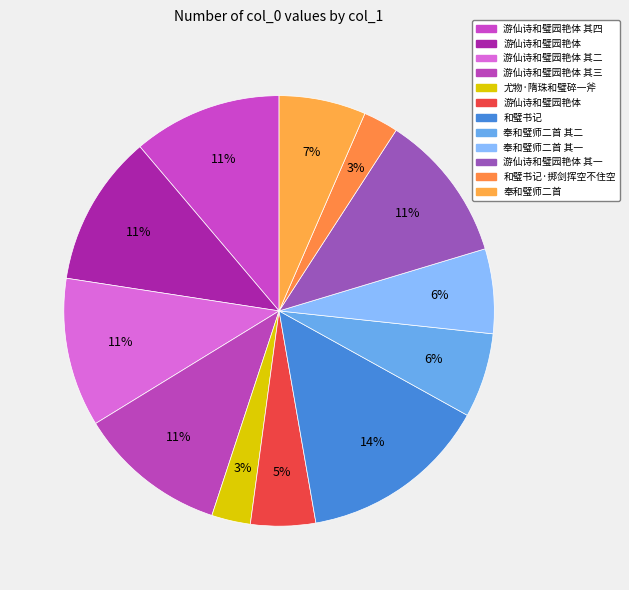

Rank the categories by value from lowest to highest.

和璧书记·掷剑挥空不住空, 尤物·隋珠和璧碎一斧, 游仙诗和璧园艳体, 奉和璧师二首 其一, 奉和璧师二首 其二, 奉和璧师二首, 游仙诗和璧园艳体 其一, 游仙诗和璧园艳体 其二, 游仙诗和璧园艳体 其三, 游仙诗和璧园艳体 其四, 游仙诗和璧园艳体, 和璧书记